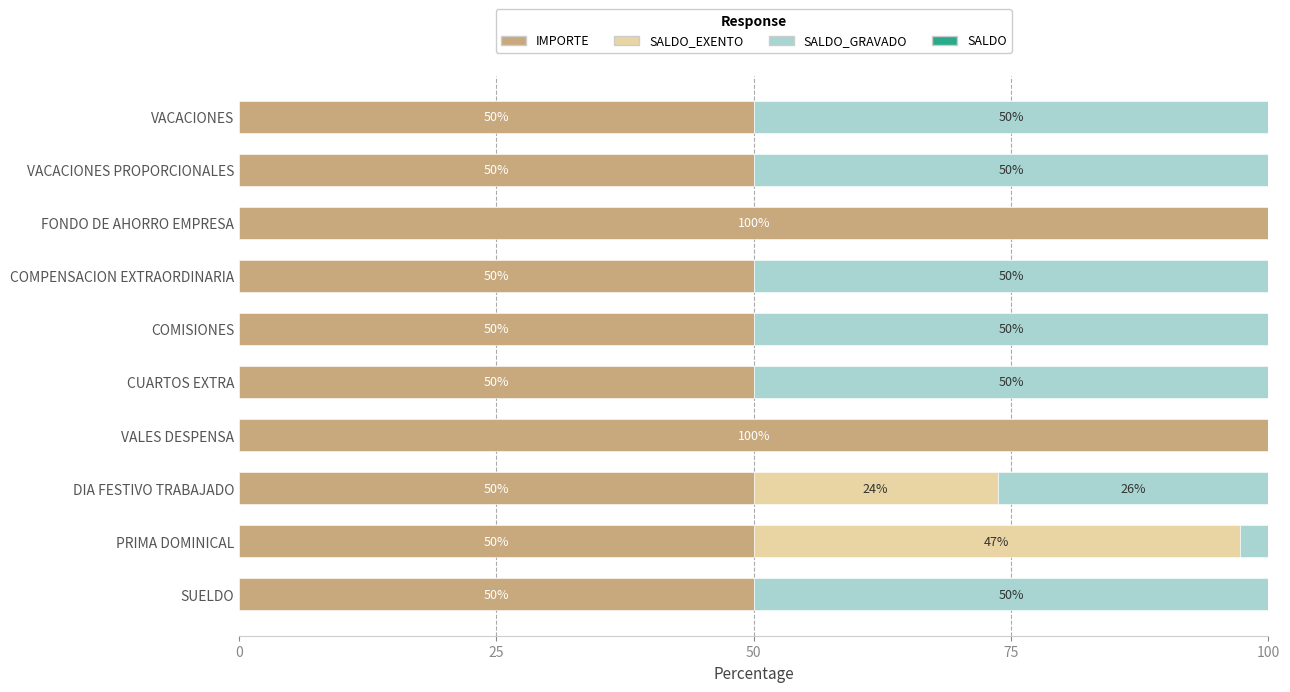

Is it true that IMPORTE equals 20.1 at PRIMA DOMINICAL?

False